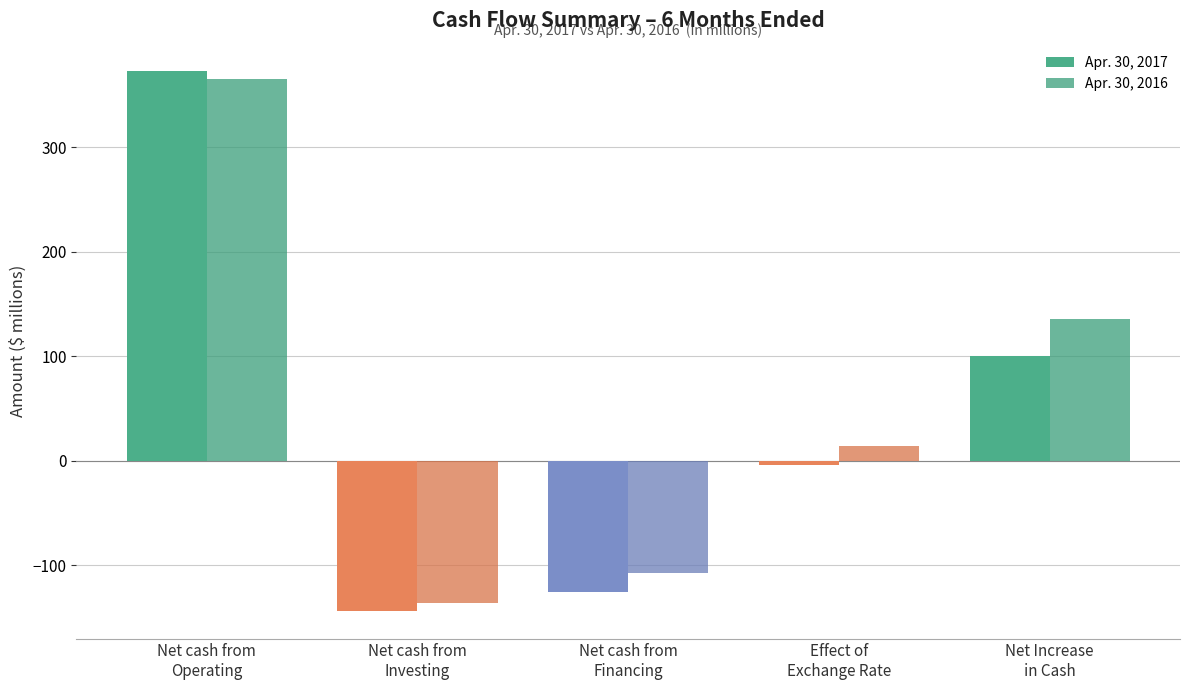

What is the maximum value for Apr. 30, 2016?

365